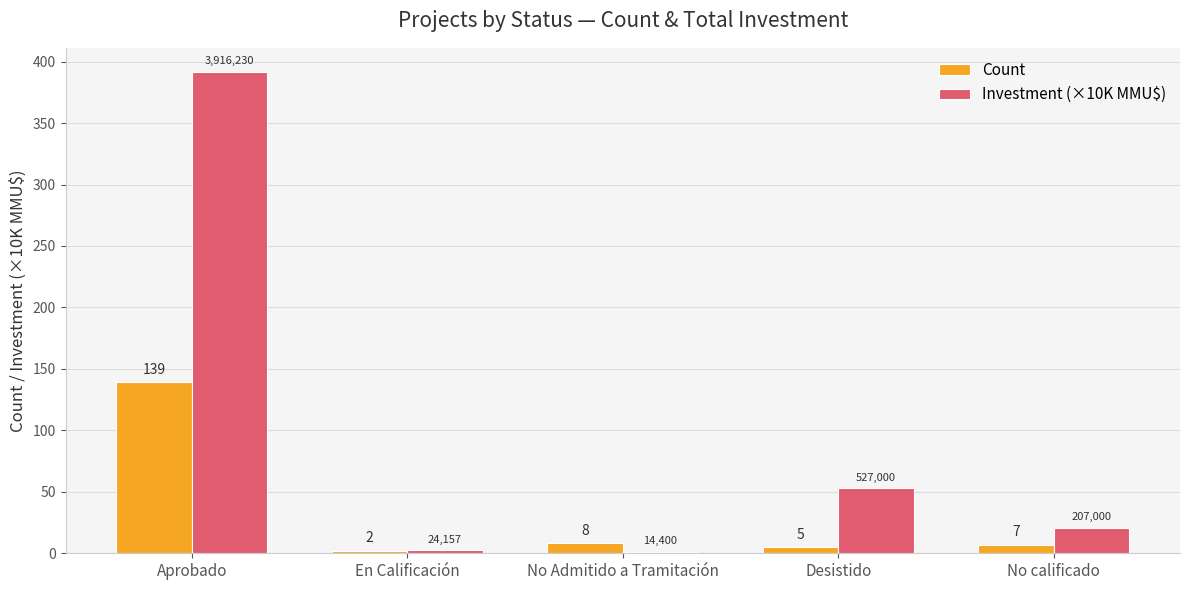

Rank the categories by Count value from lowest to highest.

En Calificación, Desistido, No calificado, No Admitido a Tramitación, Aprobado